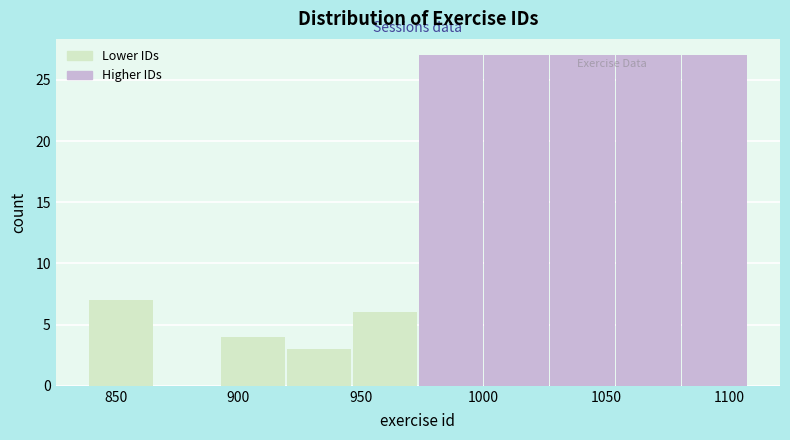

Reading left to right, list every bar in this chart as the range it spans on the x-axis followed by its height. Neither the bar edges nor the heights are printed on the chart, so give them approximately, as read against the axes.

840 to 865: 7
865 to 895: 0
895 to 920: 4
920 to 945: 3
945 to 975: 6
975 to 1000: 27
1000 to 1025: 27
1025 to 1055: 27
1055 to 1080: 27
1080 to 1110: 27